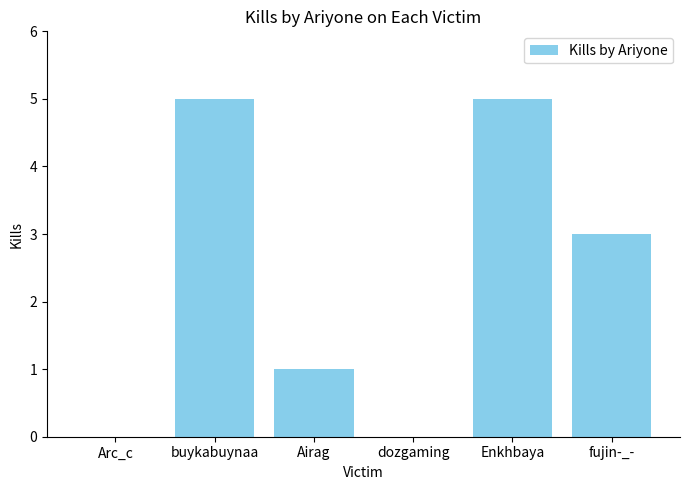

The chart shows a value of 3 at Arc_c. True or false?

False